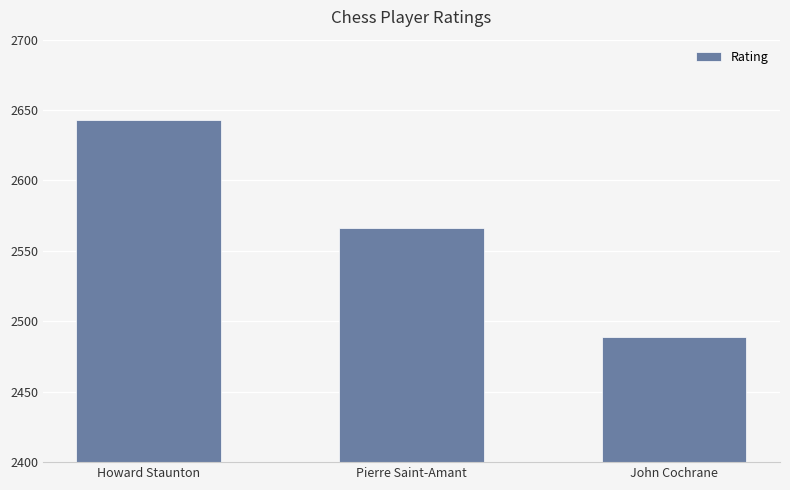

What is the difference between the maximum and minimum values?

154